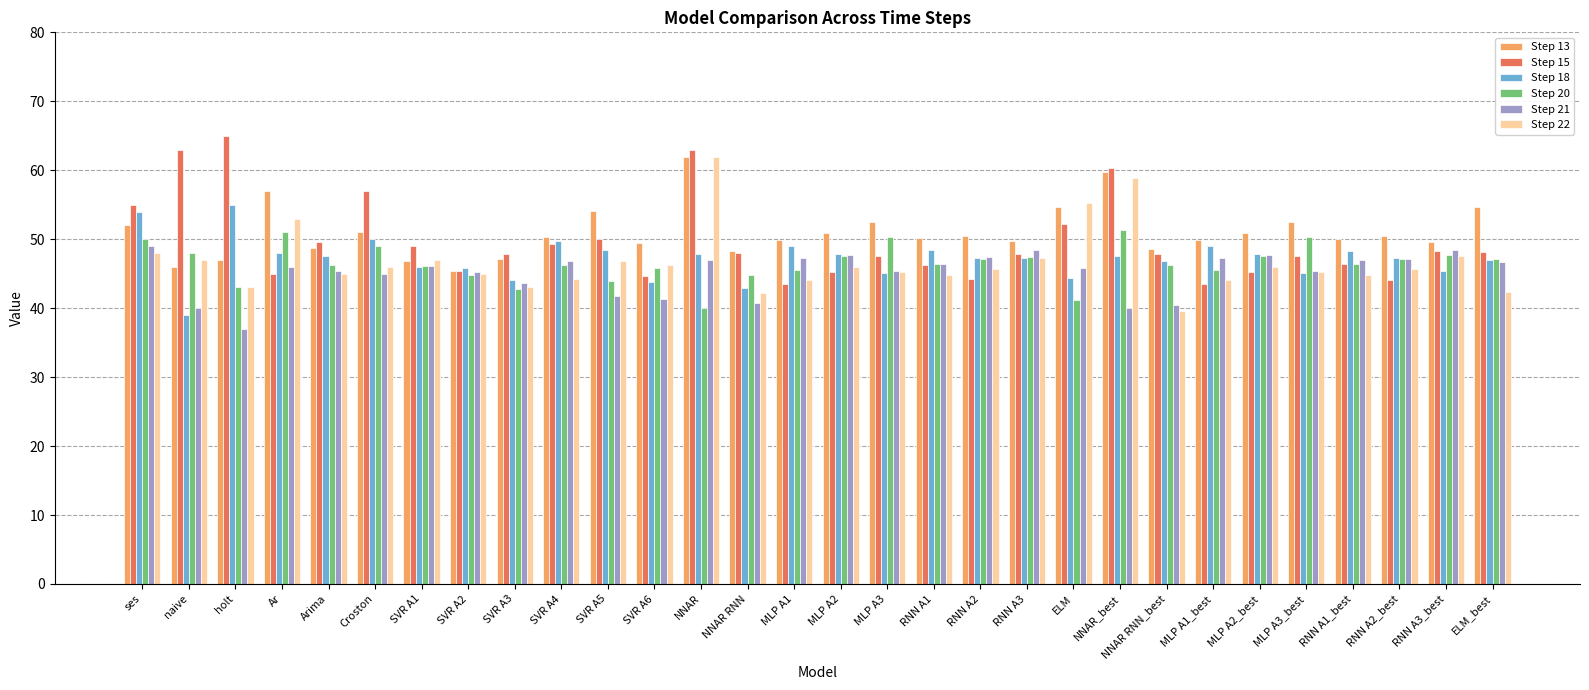

Is the value of Step 18 at NNAR RNN greater than the value of Step 21 at RNN A1?

No